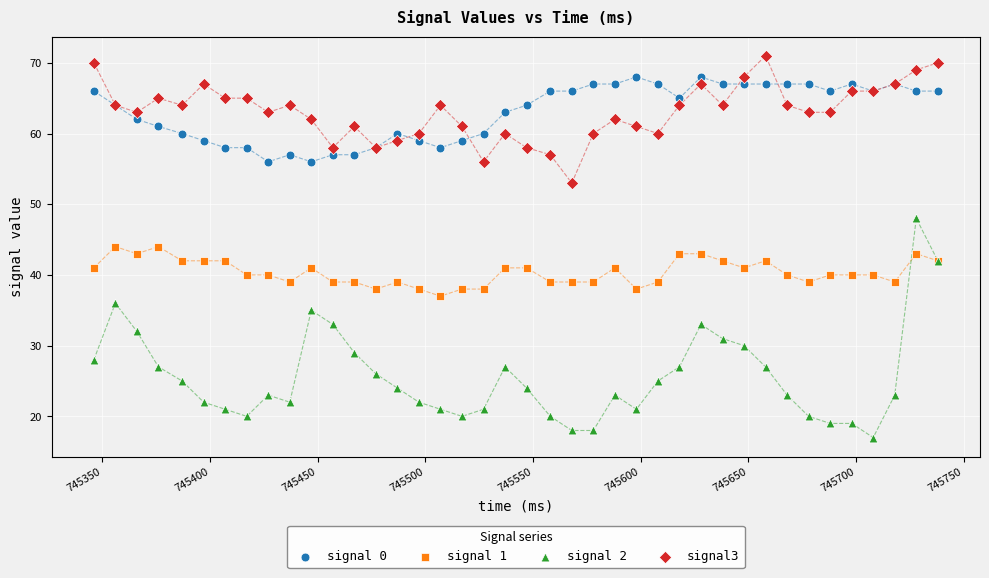

Which series has the largest Y range (max minus min)?

signal 2